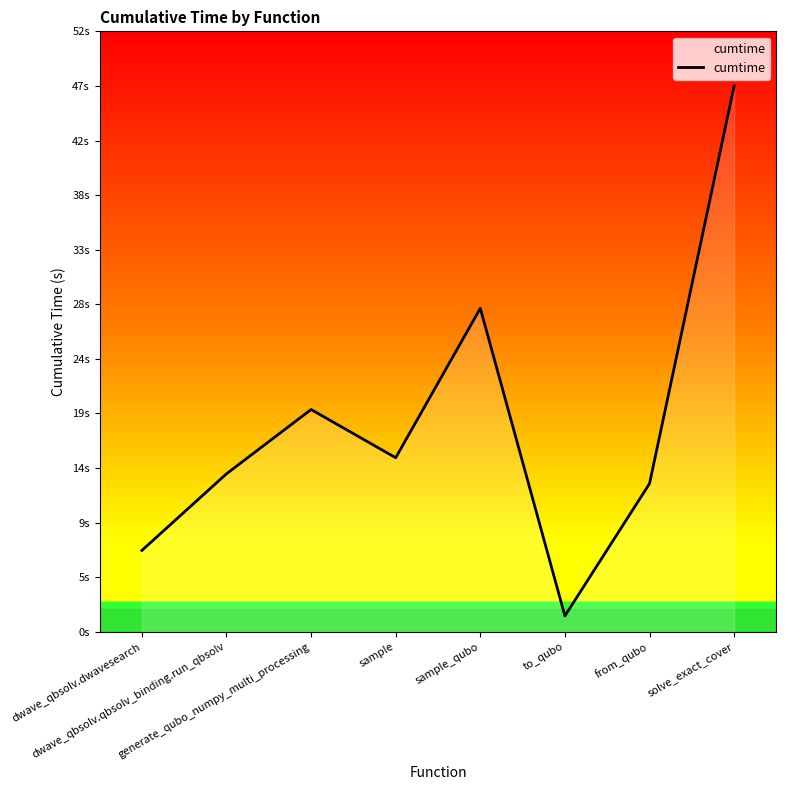

Rank the categories by value from highest to lowest.

solve_exact_cover, sample_qubo, generate_qubo_numpy_multi_processing, sample, dwave_qbsolv.qbsolv_binding.run_qbsolv, from_qubo, dwave_qbsolv.dwavesearch, to_qubo